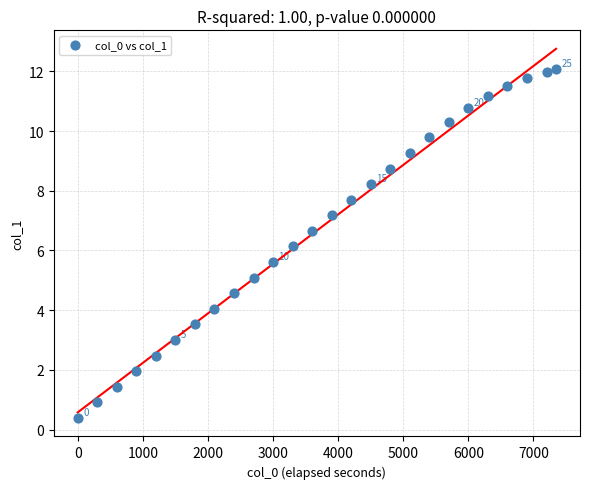

What is the range of Y values (max minus min)?

11.7